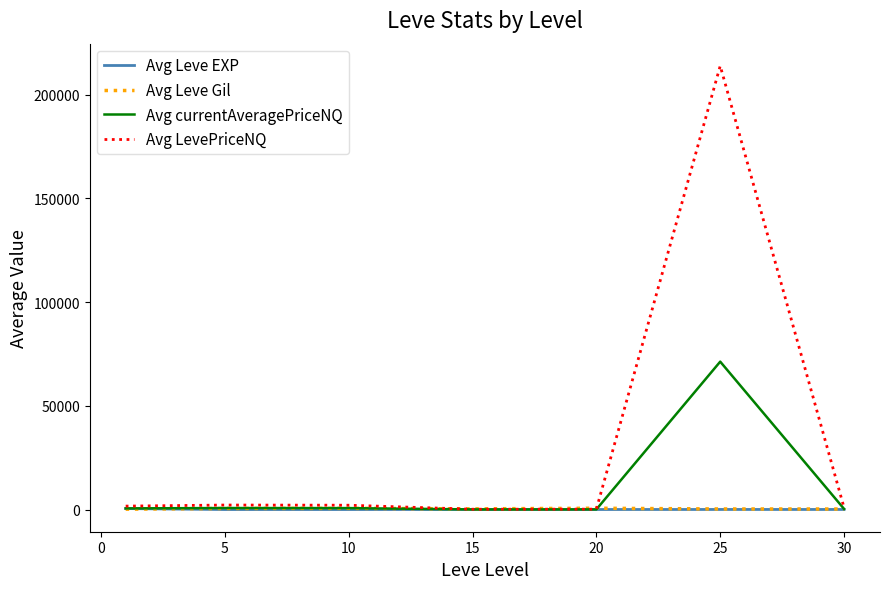

Which series has the widest spread of values?

Avg LevePriceNQ